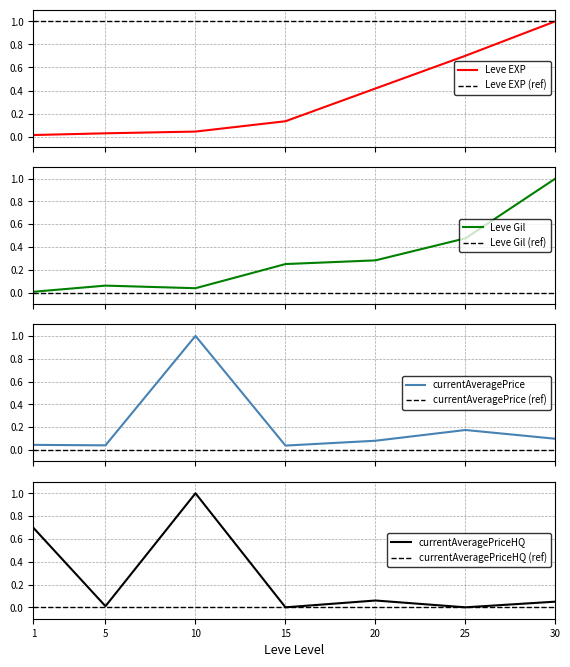

What is the value of the currentAveragePriceHQ point at the 3rd from the left?

1.0